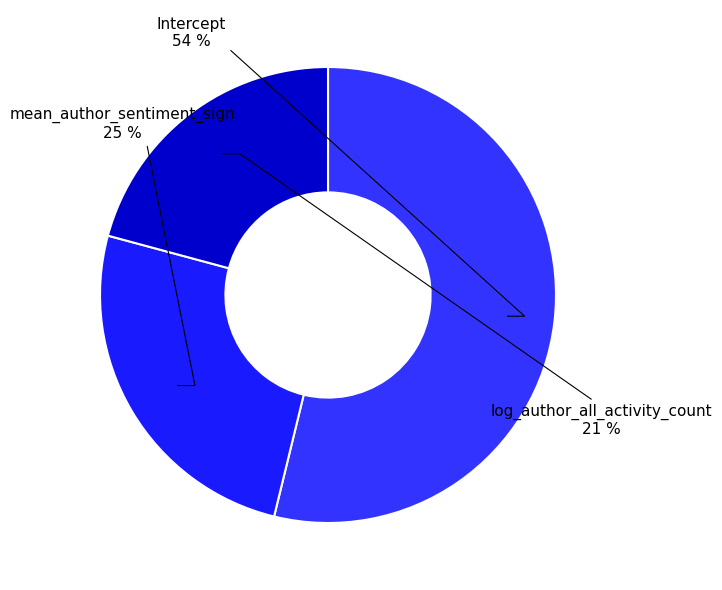

Which category has the smallest portion of the pie?

log_author_all_activity_count